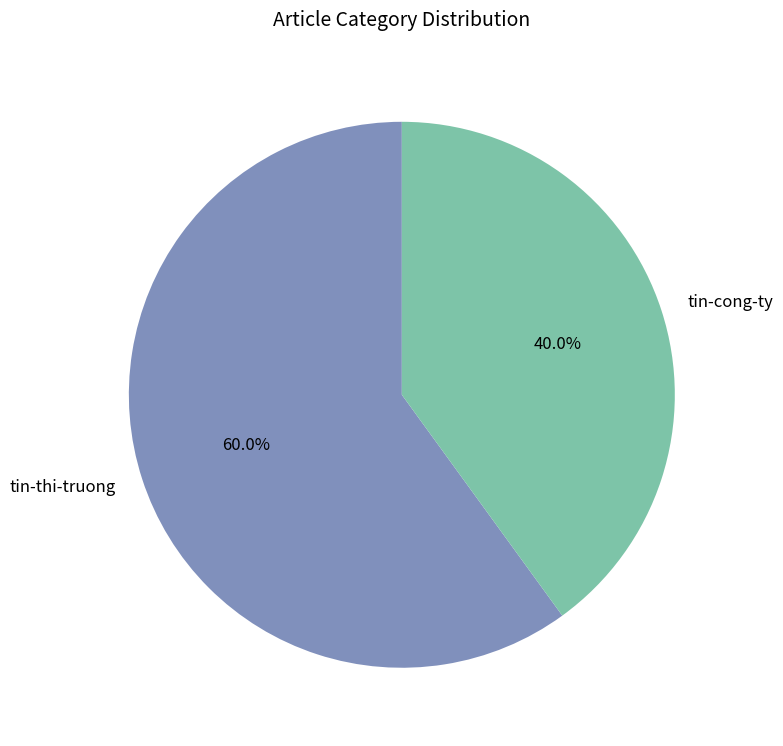

To the nearest percent, what percentage of the pie is tin-cong-ty?

40%